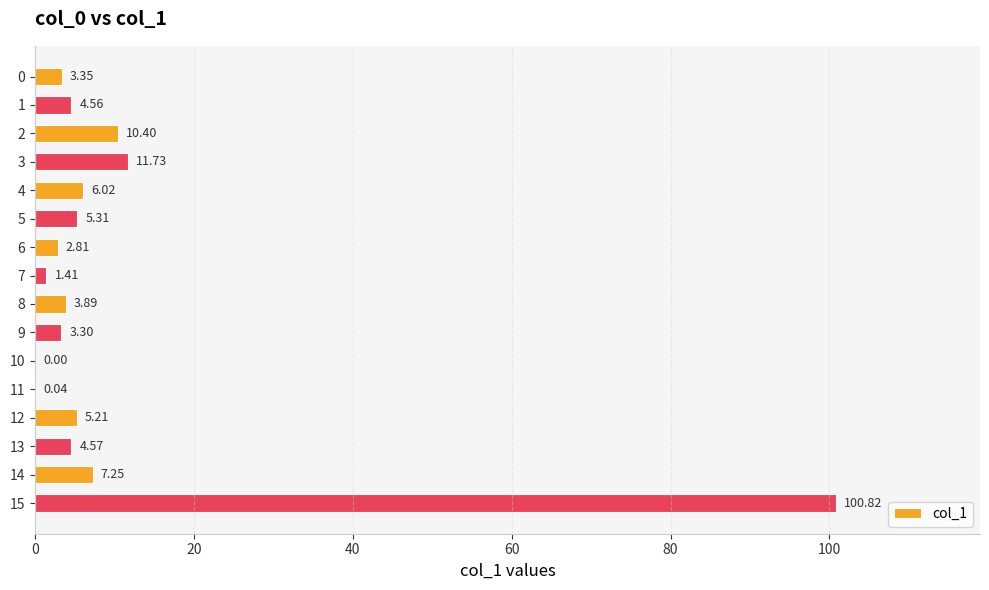

What is the sum of all values?

170.7